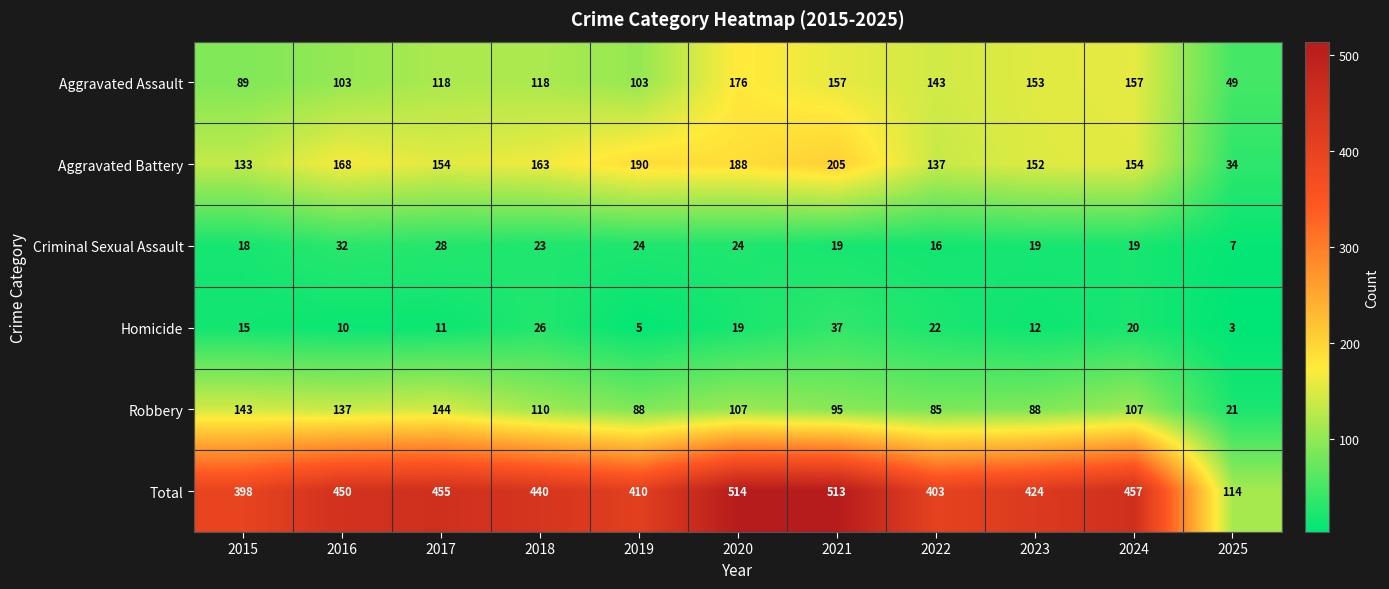

What is the sum of all Homicide values?

180